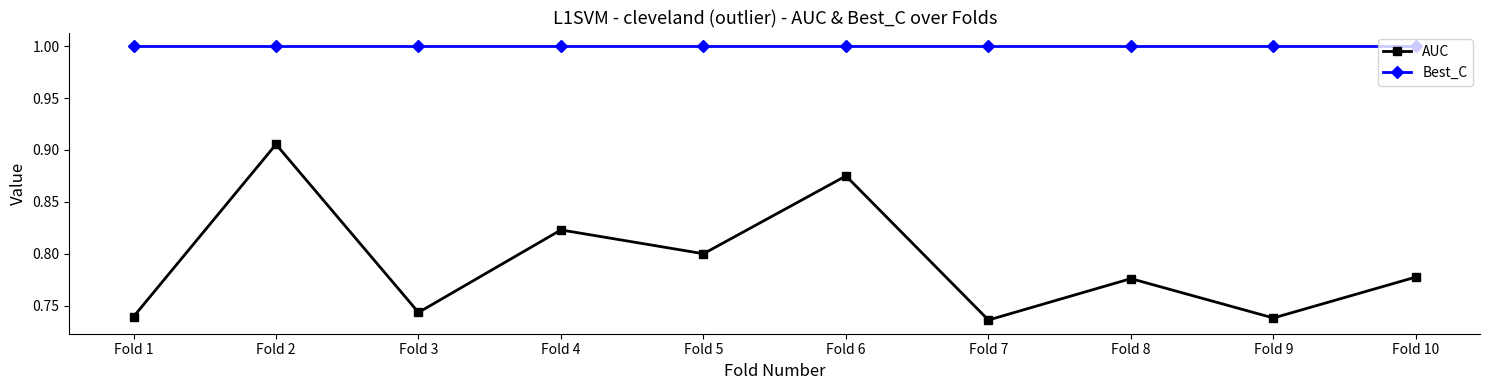

True or false: AUC and Best_C cross at least once.

False